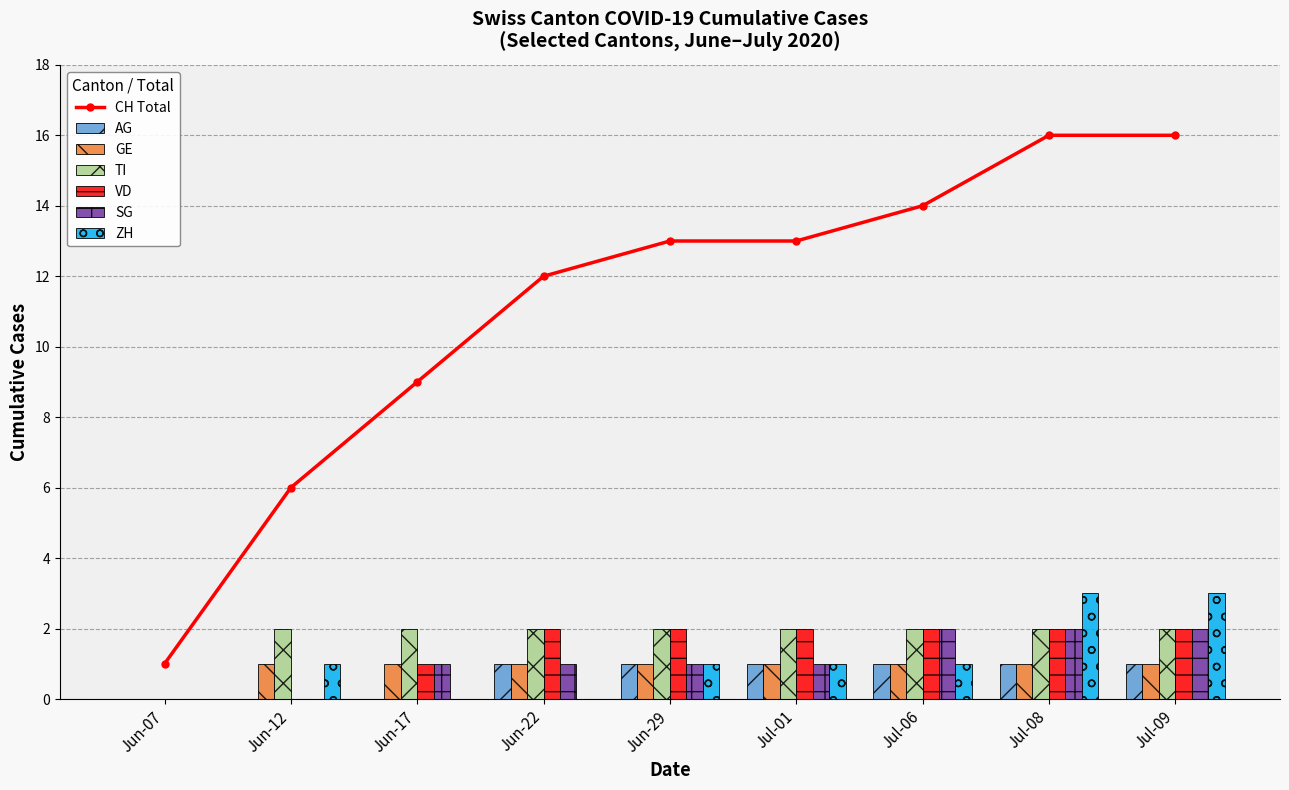

Which has a higher value, 2020-06-29 or 2020-07-09?

2020-07-09